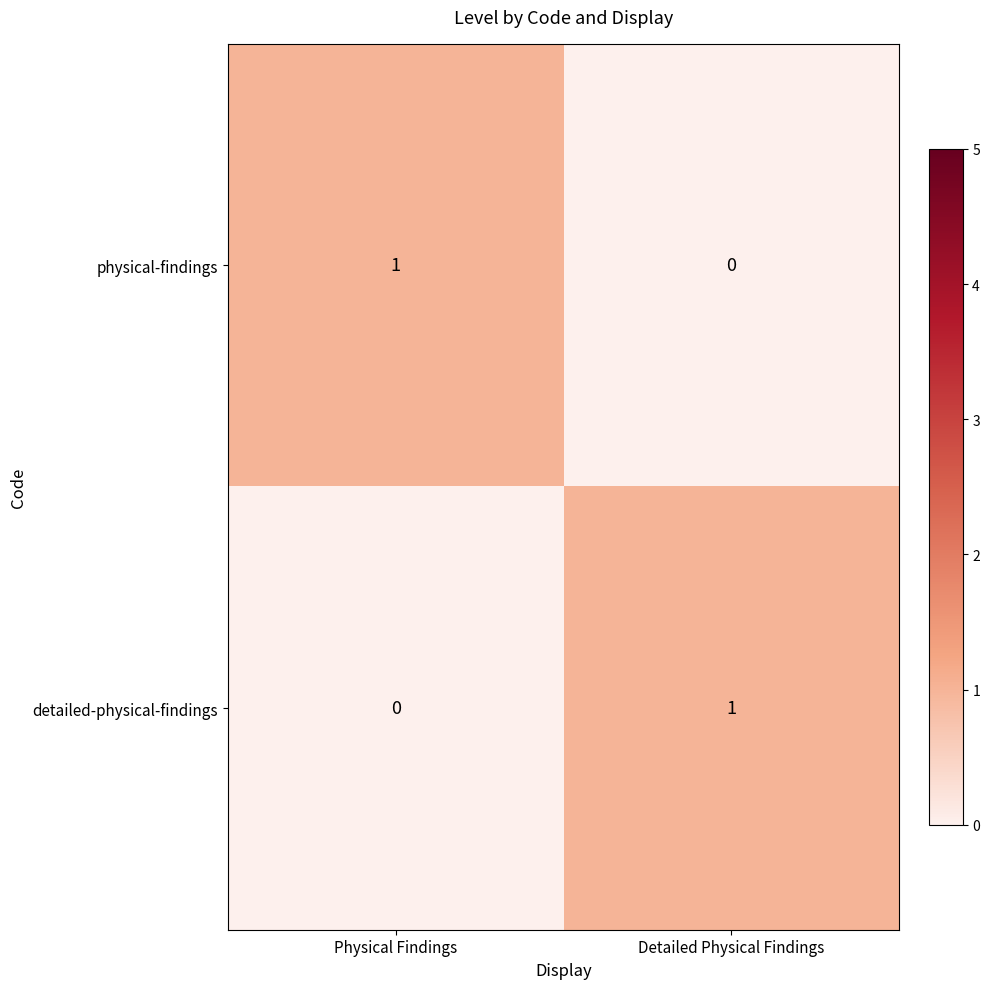

Is it true that physical-findings equals 0 at Detailed Physical Findings?

True